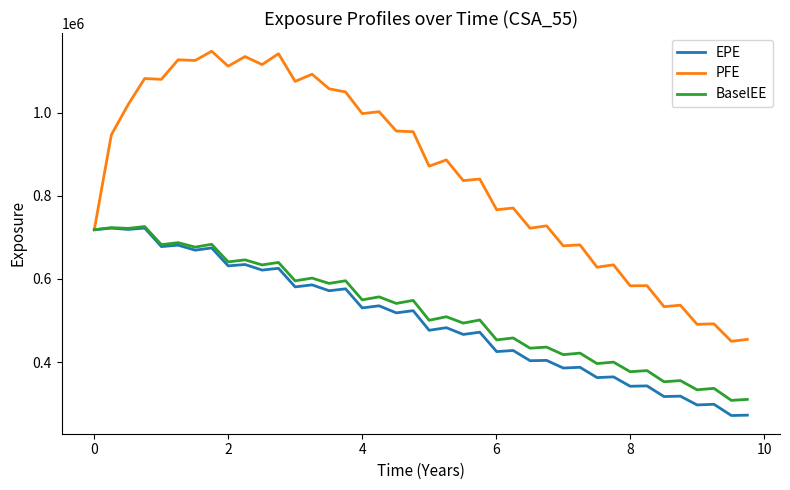

What are all the series names shown in the legend?

EPE, PFE, BaselEE